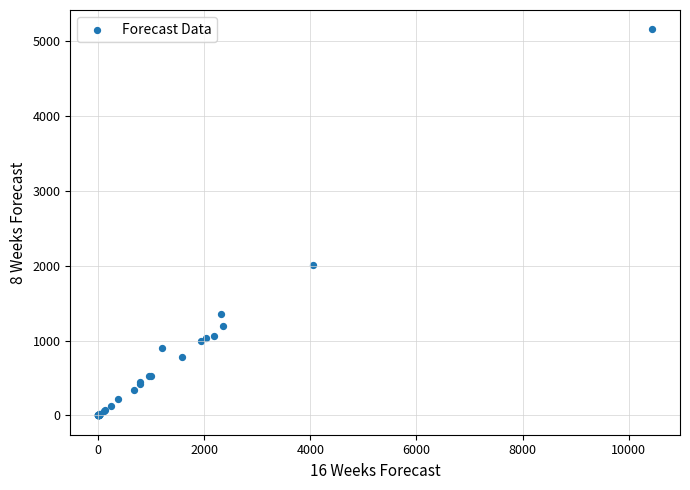

What Y value in the scatter plot is closest to 2580?

2012